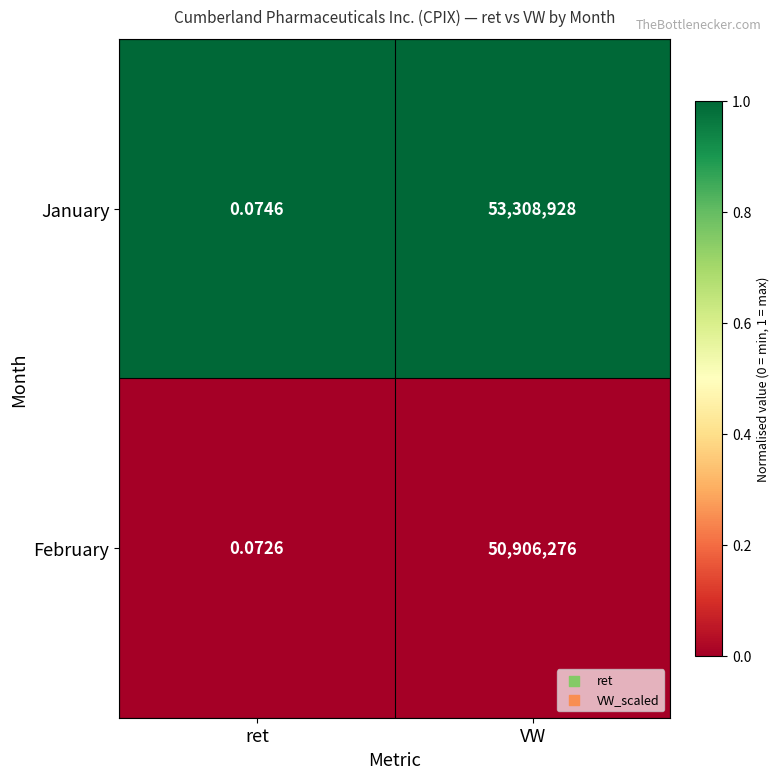

List the series in order of their peak value, lowest first.

February, January